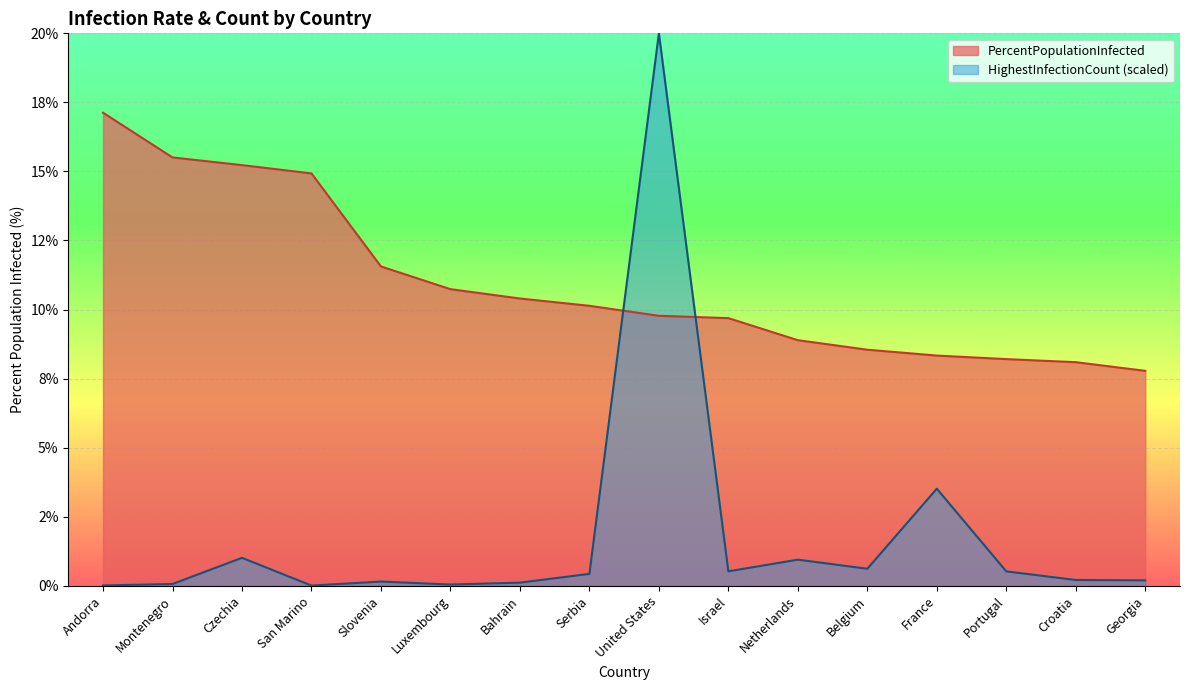

Rank the categories by HighestInfectionCount value from highest to lowest.

United States, France, Czechia, Netherlands, Belgium, Israel, Portugal, Serbia, Croatia, Georgia, Slovenia, Bahrain, Montenegro, Luxembourg, Andorra, San Marino